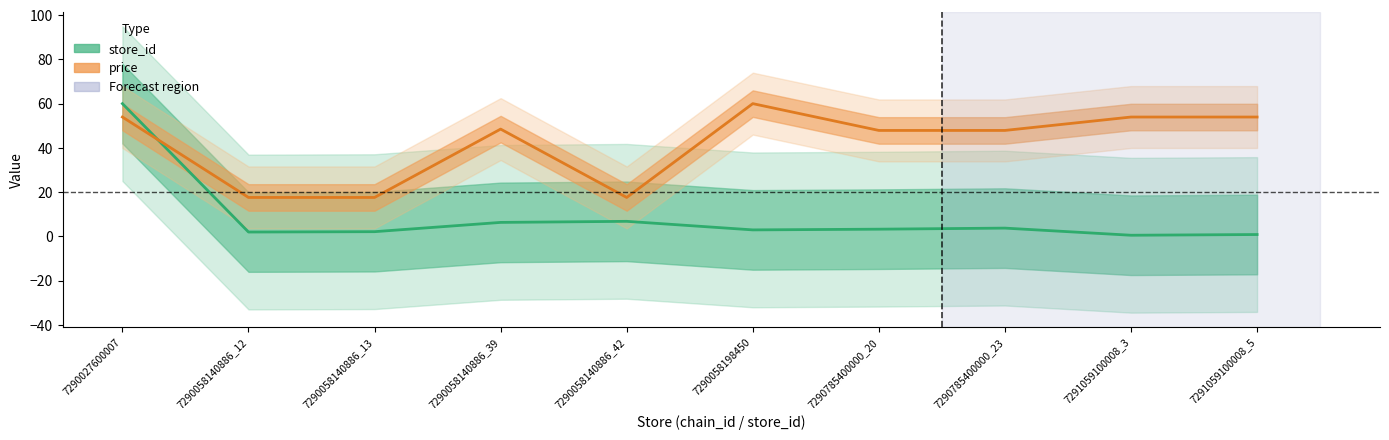

How many interior local peaks does the price series have?

2